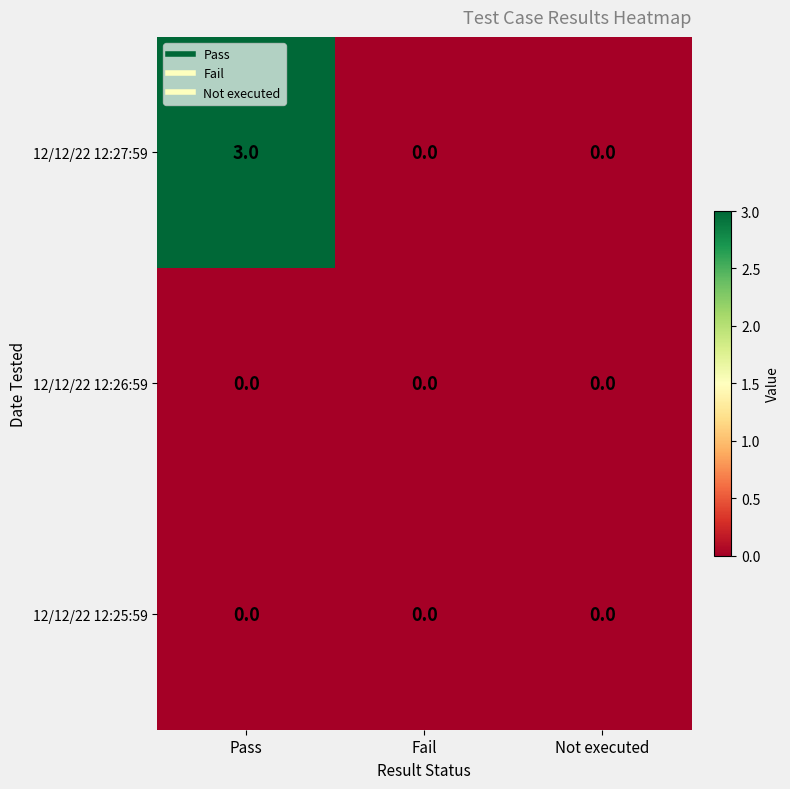

Reading right to left, extract all data points from this chart.

12/12/22 12:27:59: Not executed=0	Fail=0	Pass=3
12/12/22 12:26:59: Not executed=0	Fail=0	Pass=0
12/12/22 12:25:59: Not executed=0	Fail=0	Pass=0